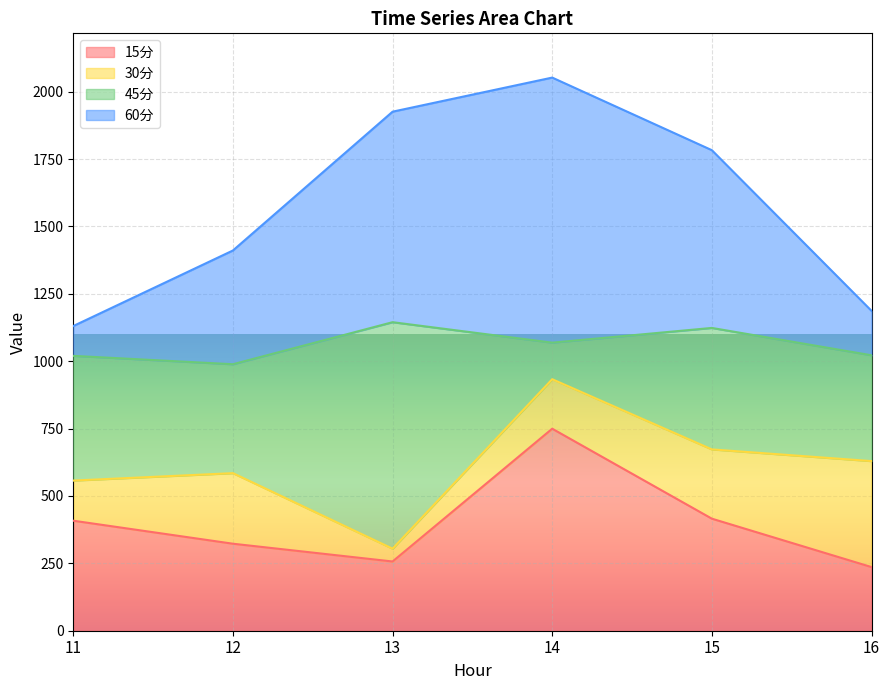

At how many categories does at least one series exceed 745?

6